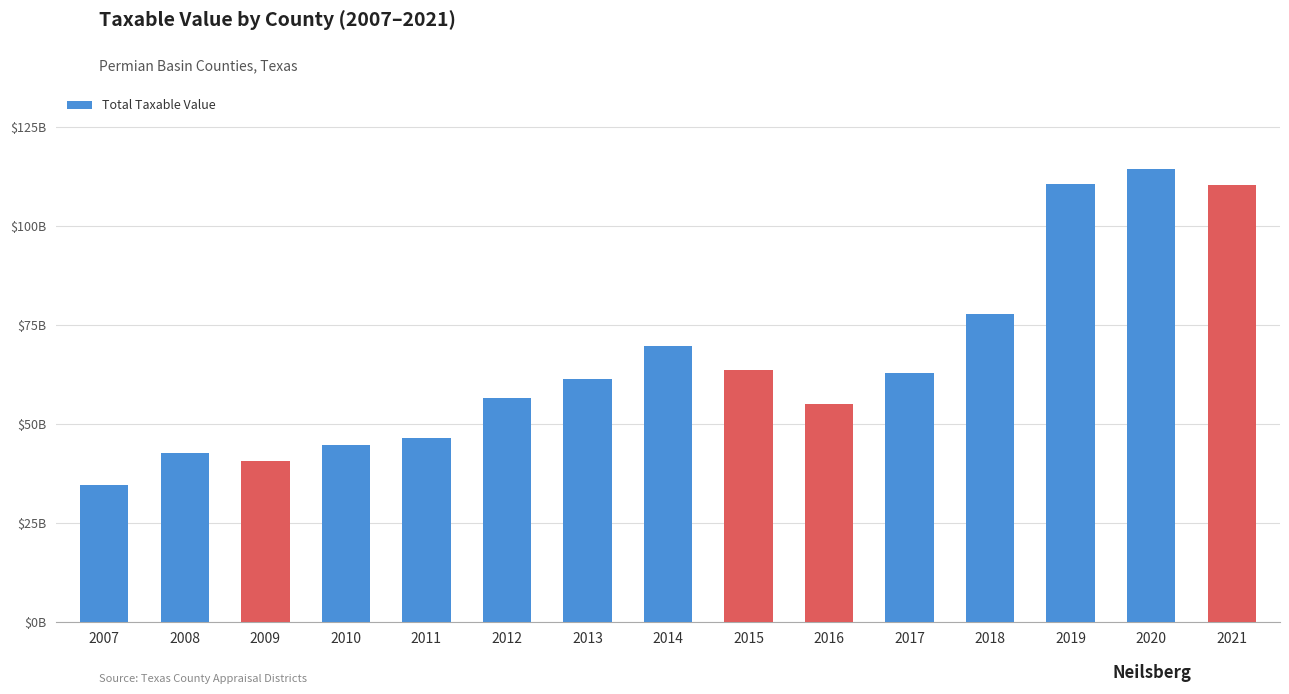

Are the bars horizontal?

No